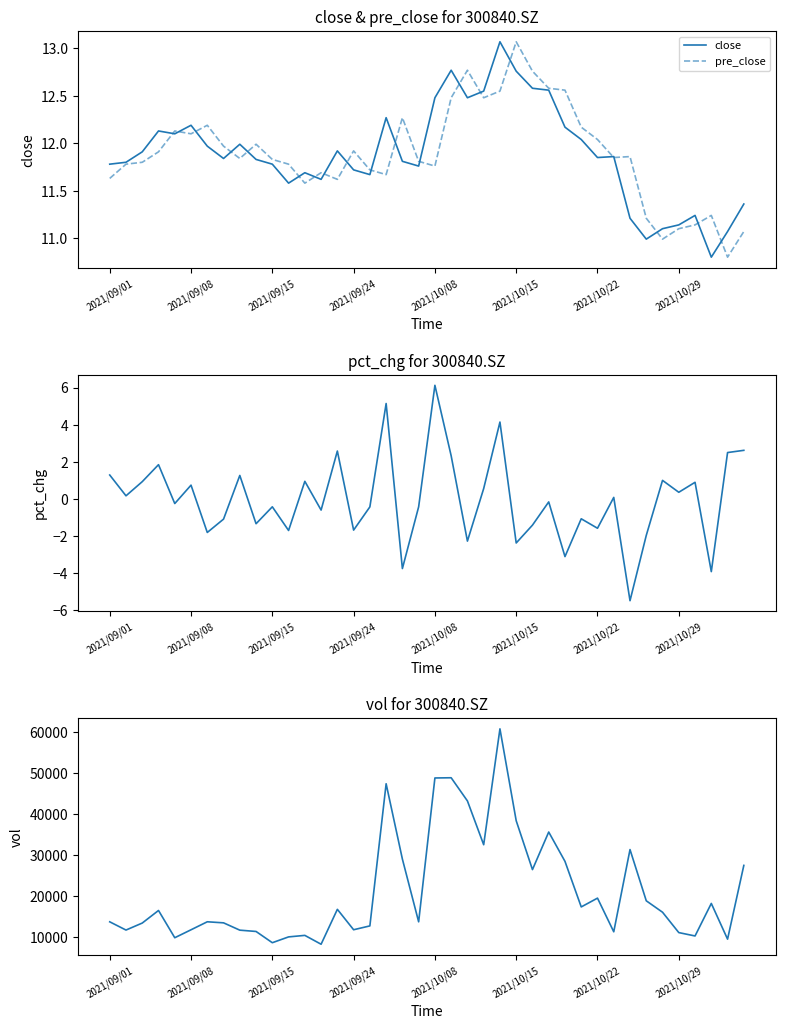

What is the minimum value shown in the chart?

-5.5